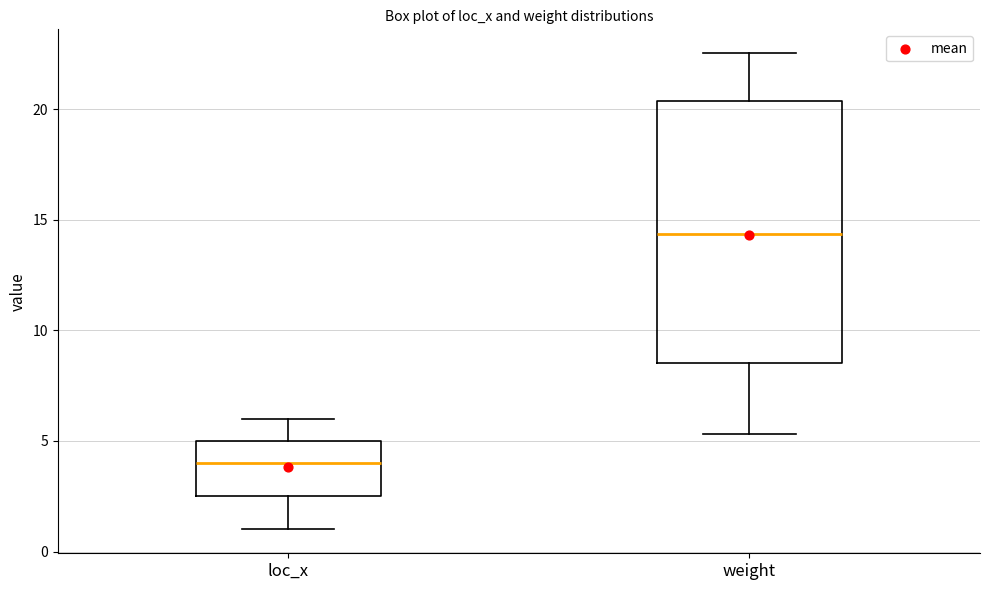

Comparing the boxes themselves (not the whiskers), which one is the tallest?

weight